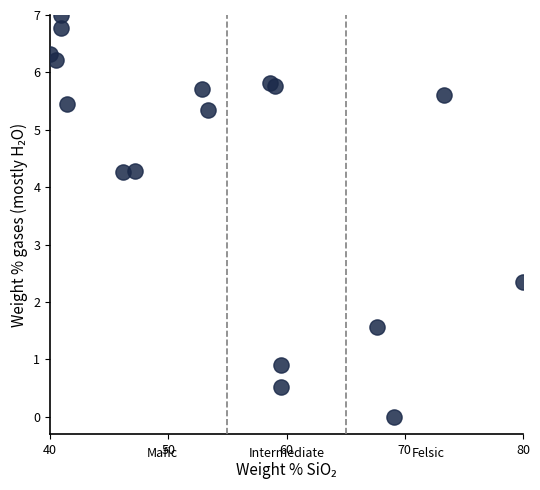

What is the range of X values (max minus min)?

40.0